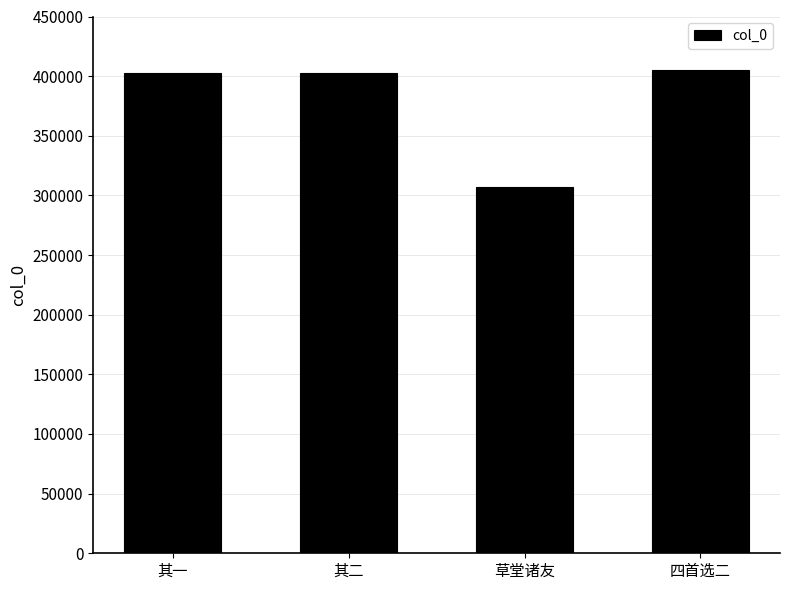

The value at 草堂诸友 is 306846. True or false?

True